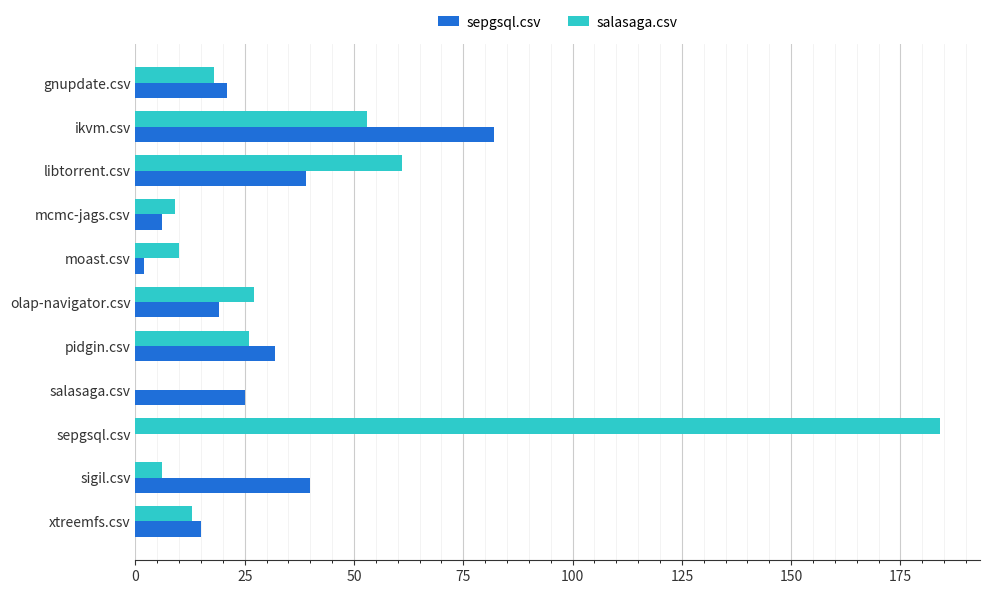

What is the sum of all sepgsql.csv values?

281